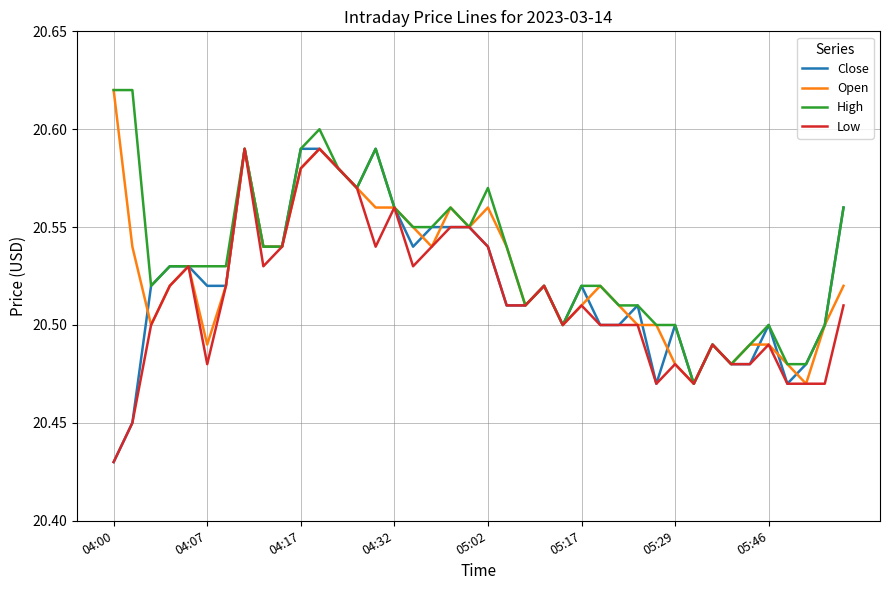

Rank the series by their average value, from highest to lowest.

High, Open, Close, Low